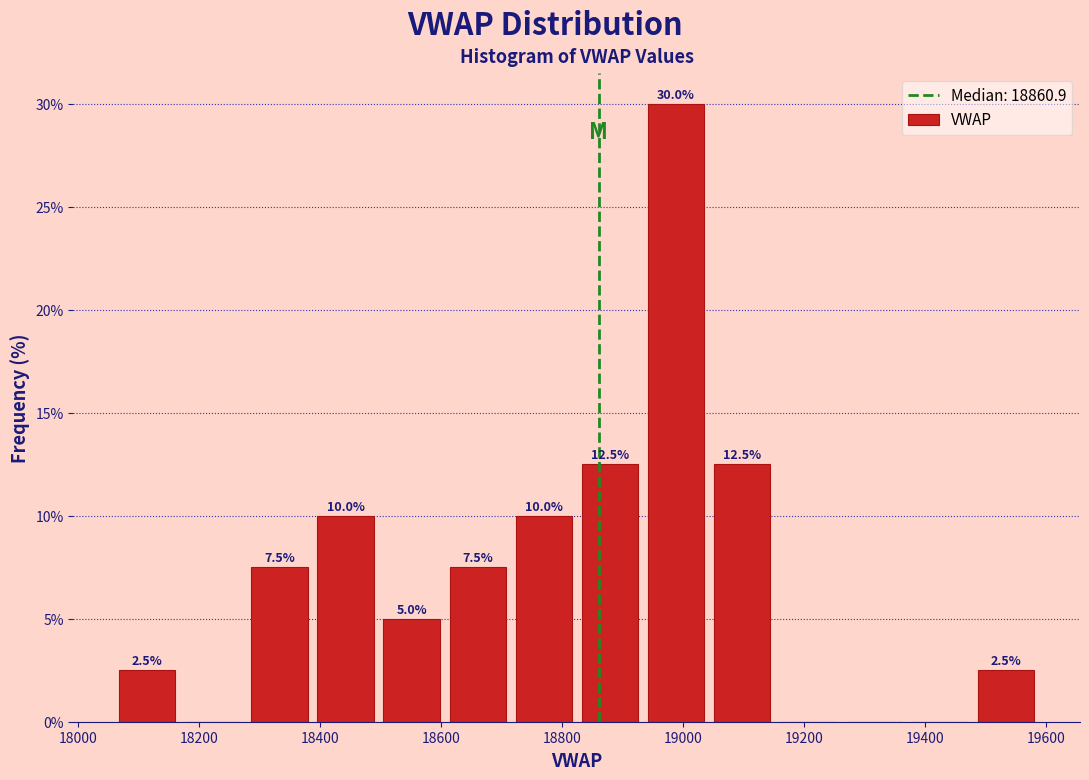

Which range on the x-axis has the tallest bar?

18940 to 19040